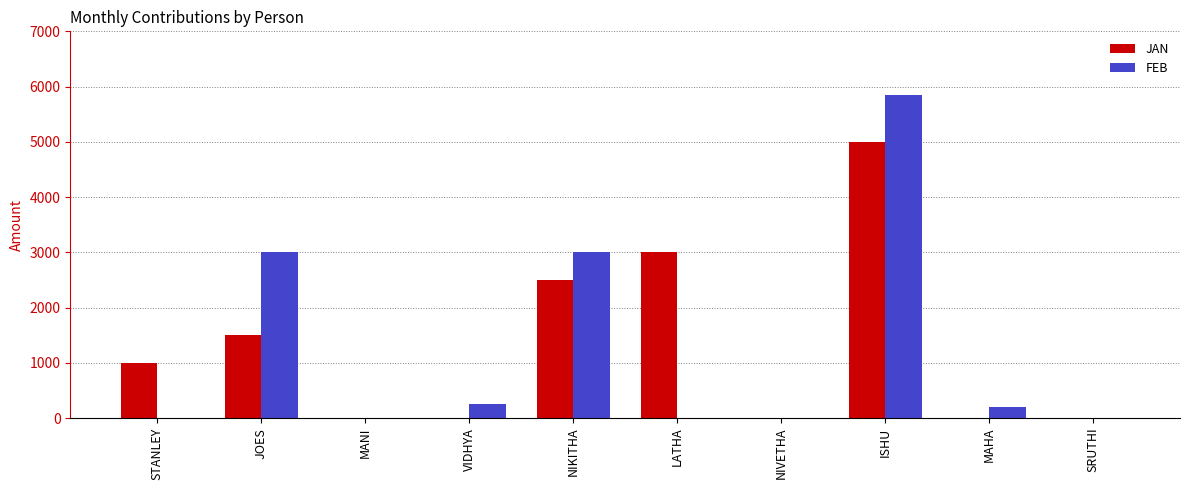

Count the number of data series in this chart.

2